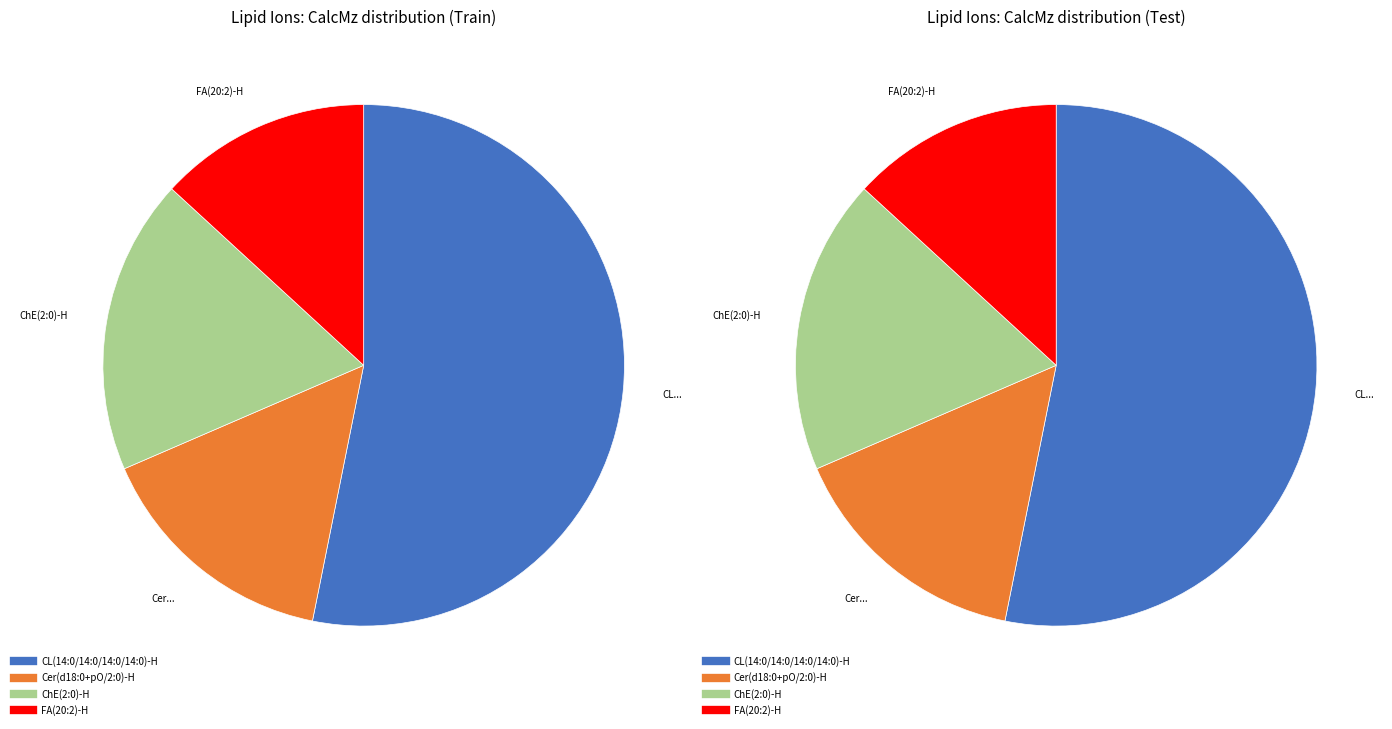

To the nearest percent, what is the difference between the largest and smallest slice percentages?

40%